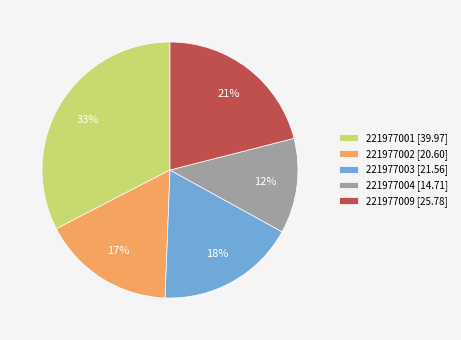

Combined, do 221977002 [20.60] and 221977004 [14.71] account for over 50%?

No